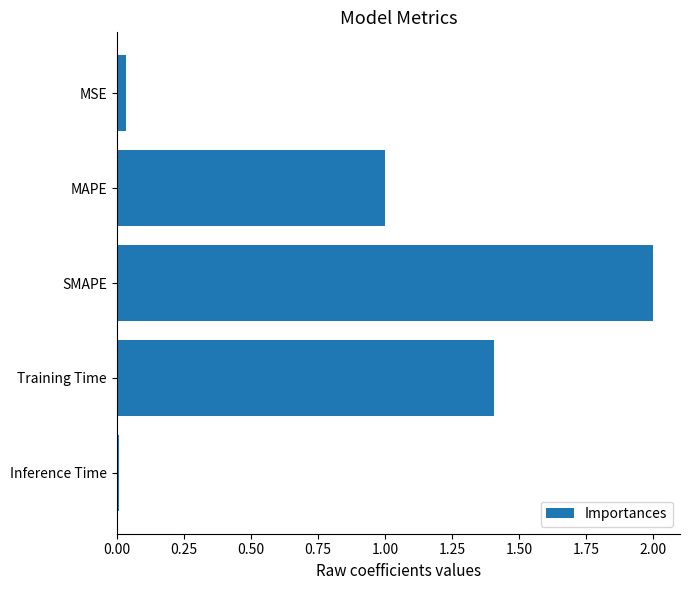

List the labels in order of value, largest first.

SMAPE, Training Time, MAPE, MSE, Inference Time